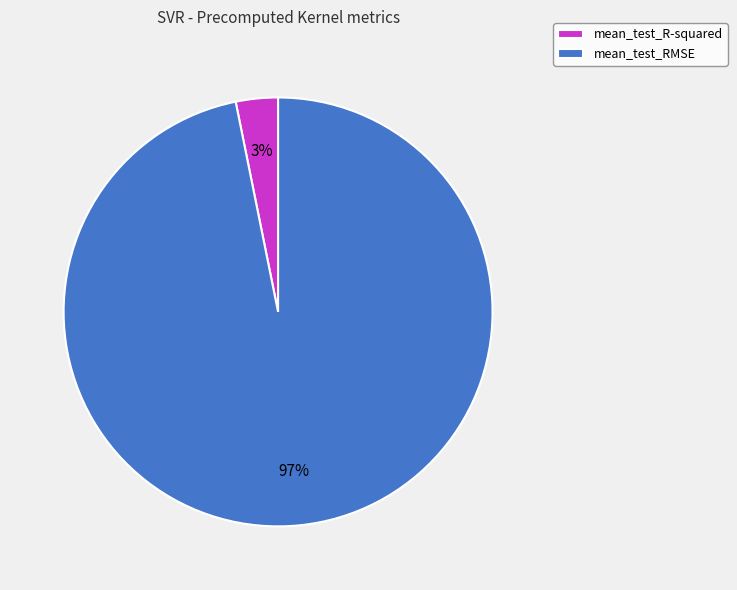

The mean_test_RMSE slice represents 97% of the pie. True or false?

True